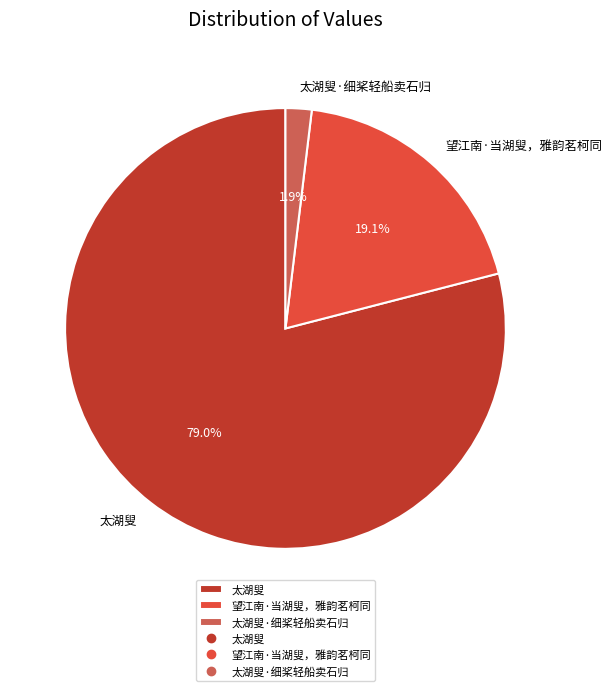

What is the smallest slice in the pie chart?

太湖叟·细桨轻船卖石归